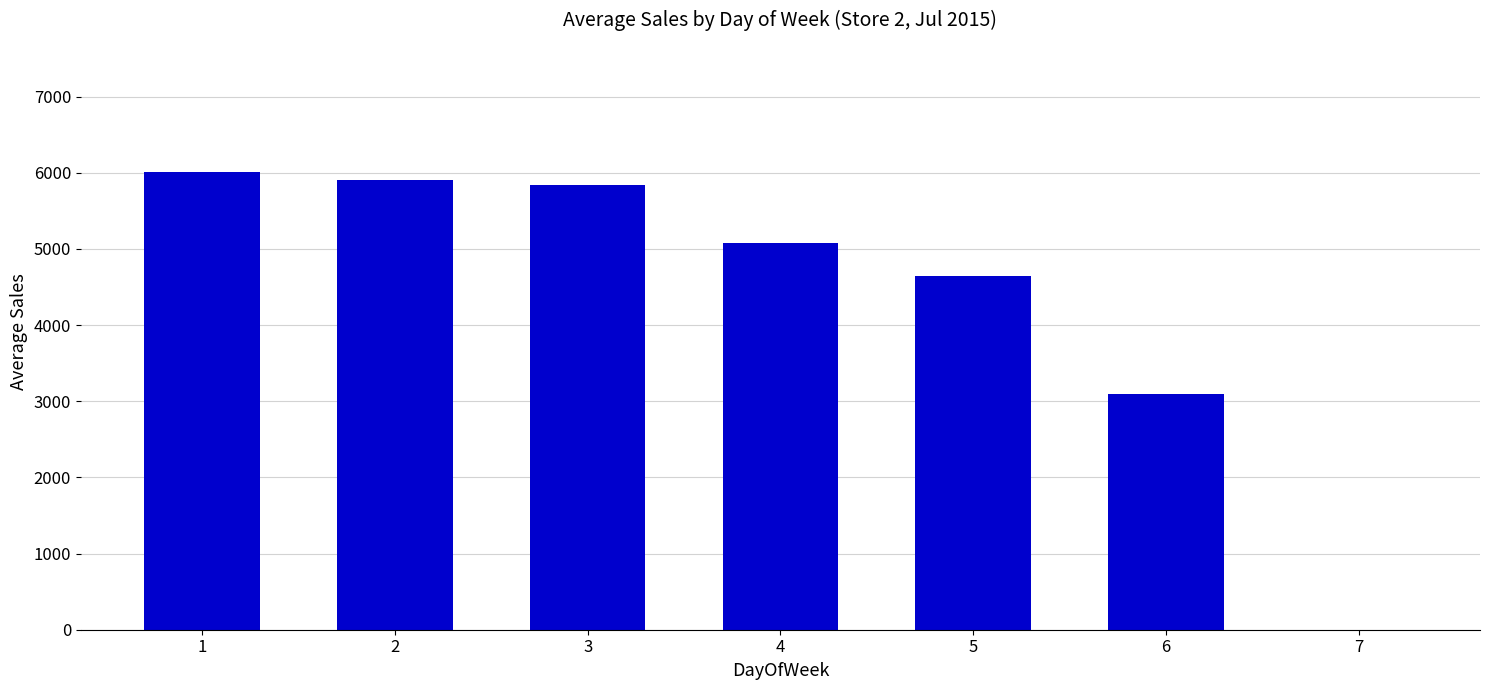

Are the bars horizontal?

No